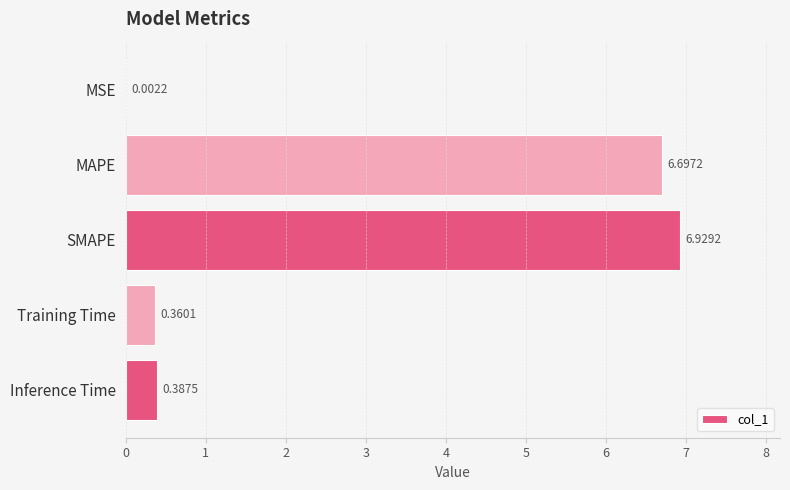

At which label is the value closest to 3?

Inference Time